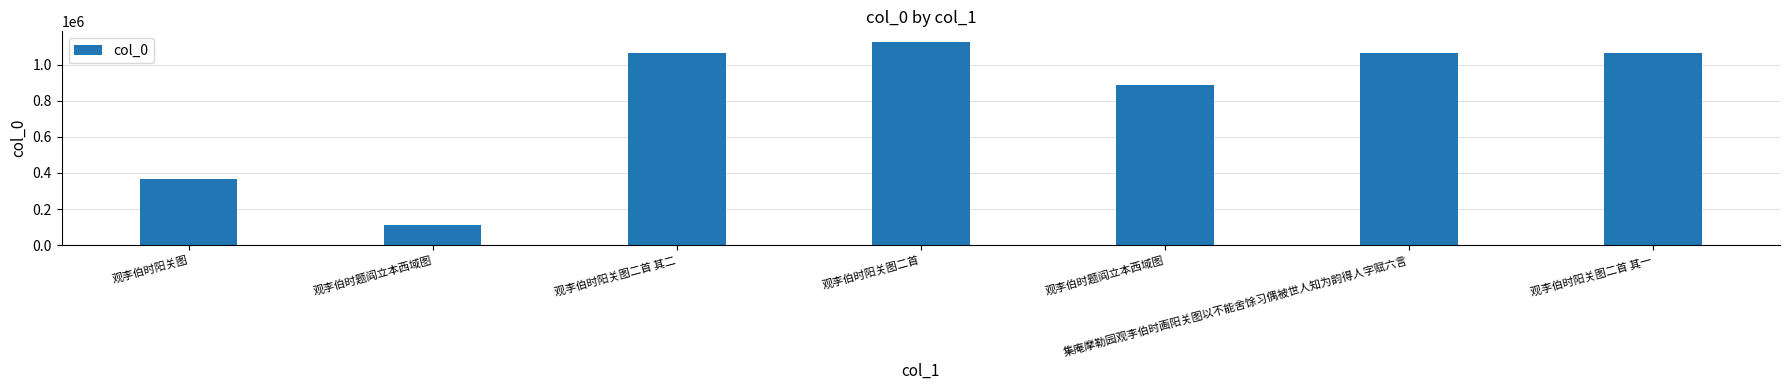

Does the chart contain any negative values?

No